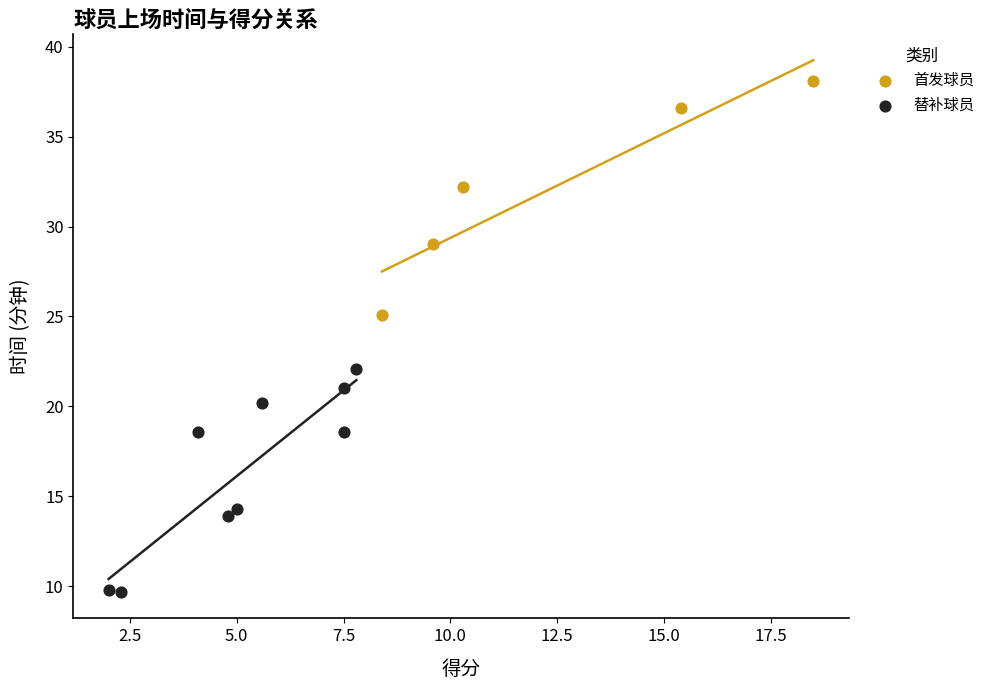

What are all the series names shown in the legend?

首发球员, 替补球员